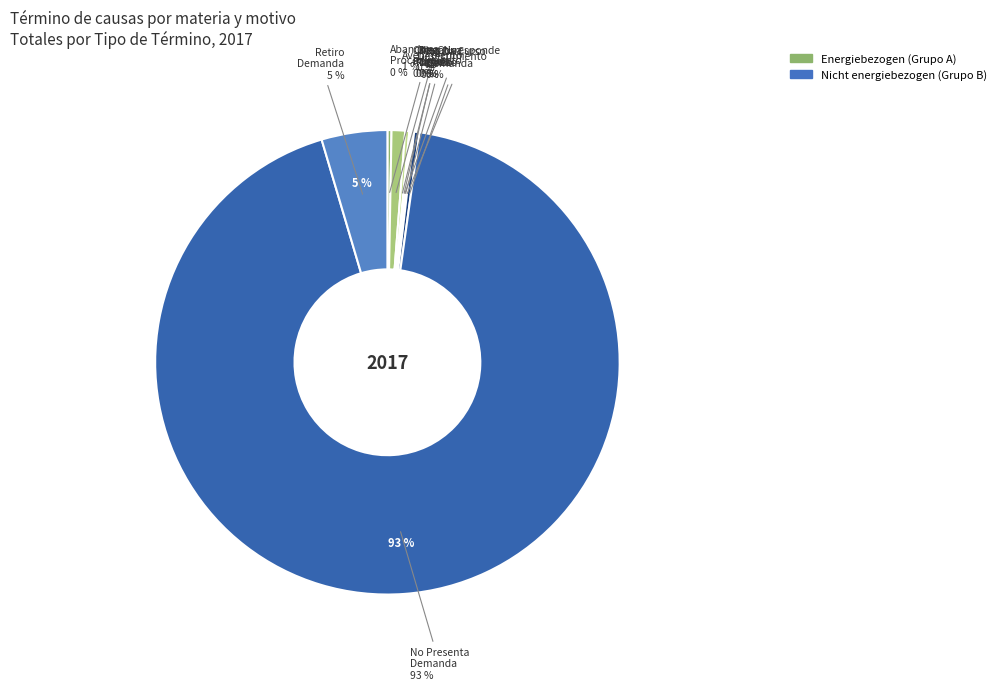

Rank the categories by value from highest to lowest.

No Presenta Demanda, Retiro Demanda, Avenimiento, No Da Curso Demanda, Abandona Procedimiento, Cheque Notificacion Y No Pagado, Negativa Deuda, No Corresponde Ingreso, Cheque Notificacion Y Pagado, Desestimiento Demanda